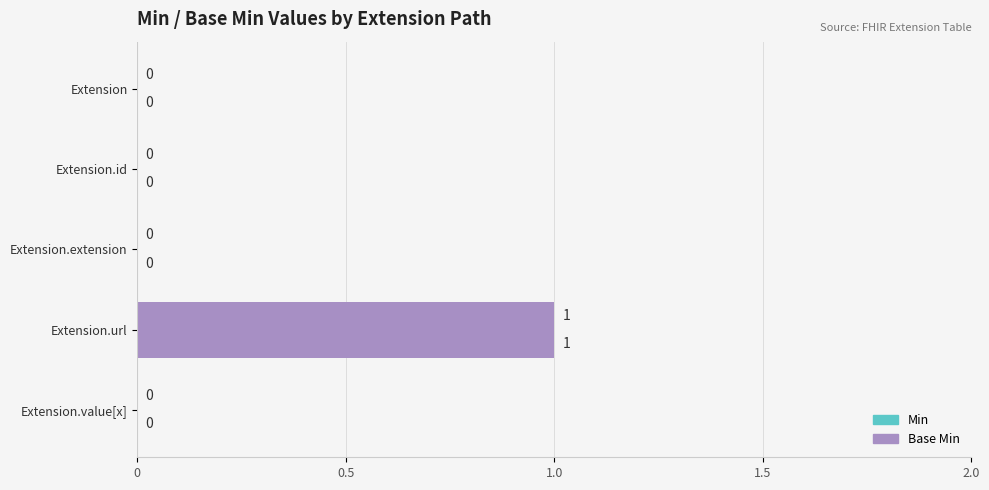

How many series are shown in this chart?

2